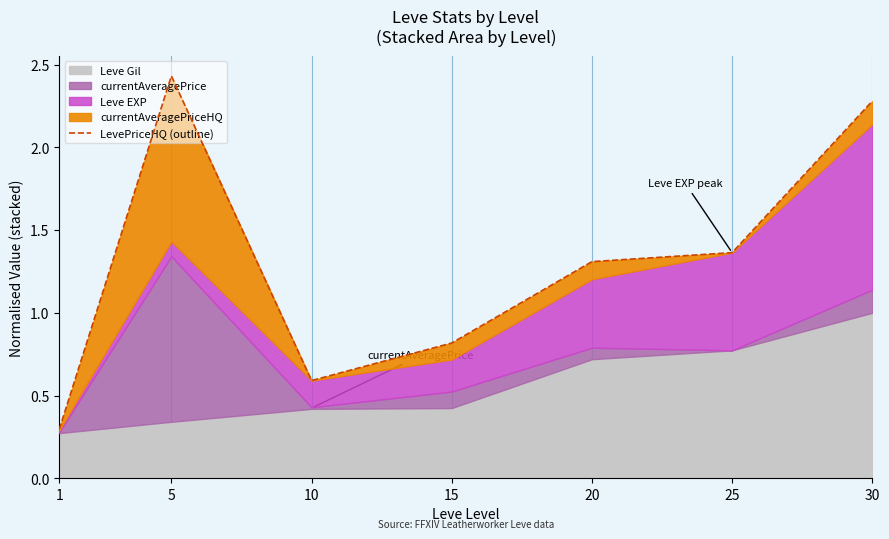

How many interior local peaks (higher than both neighbors) does the data have?

1